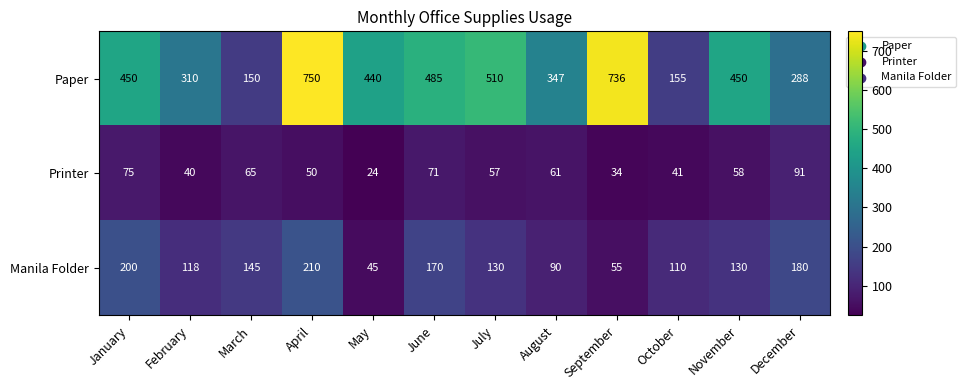

What is the difference between the highest and lowest values at June?

414